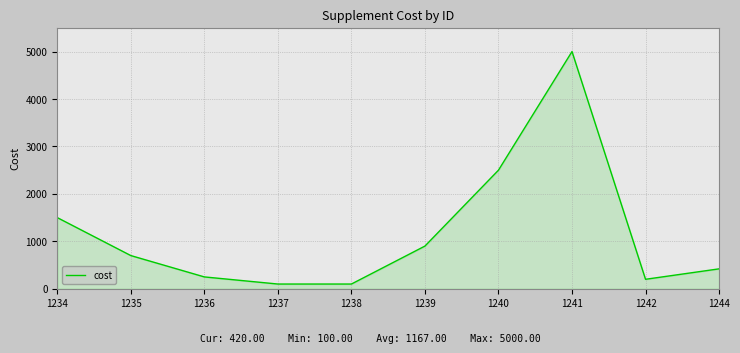

What is the approximate value at 1236, to the nearest 10?

250